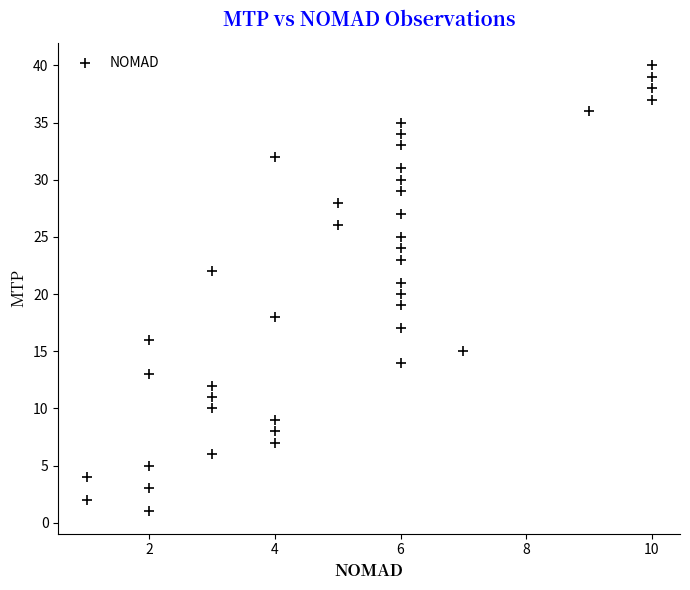

What is the range of Y values (max minus min)?

39